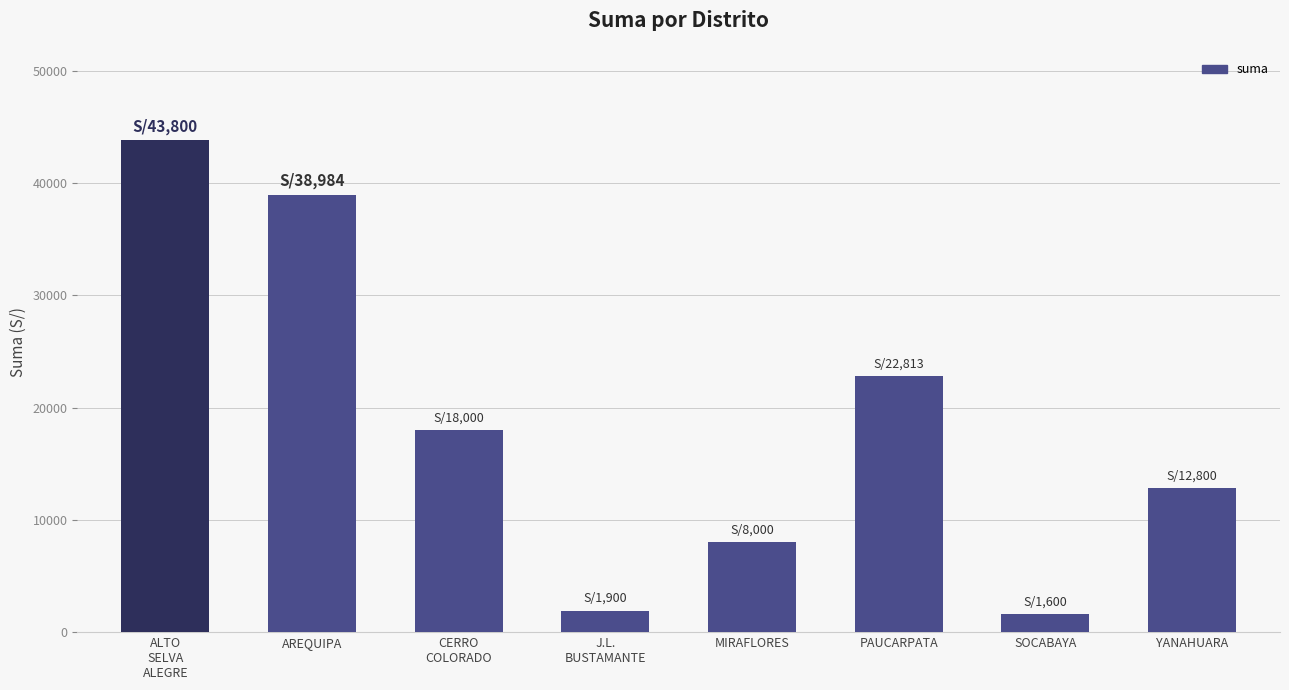

Reading left to right, transcribe all the data shown in this chart.

43800.0	38984.2	18000.0	1900.0	8000.0	22813.0	1600.0	12800.0